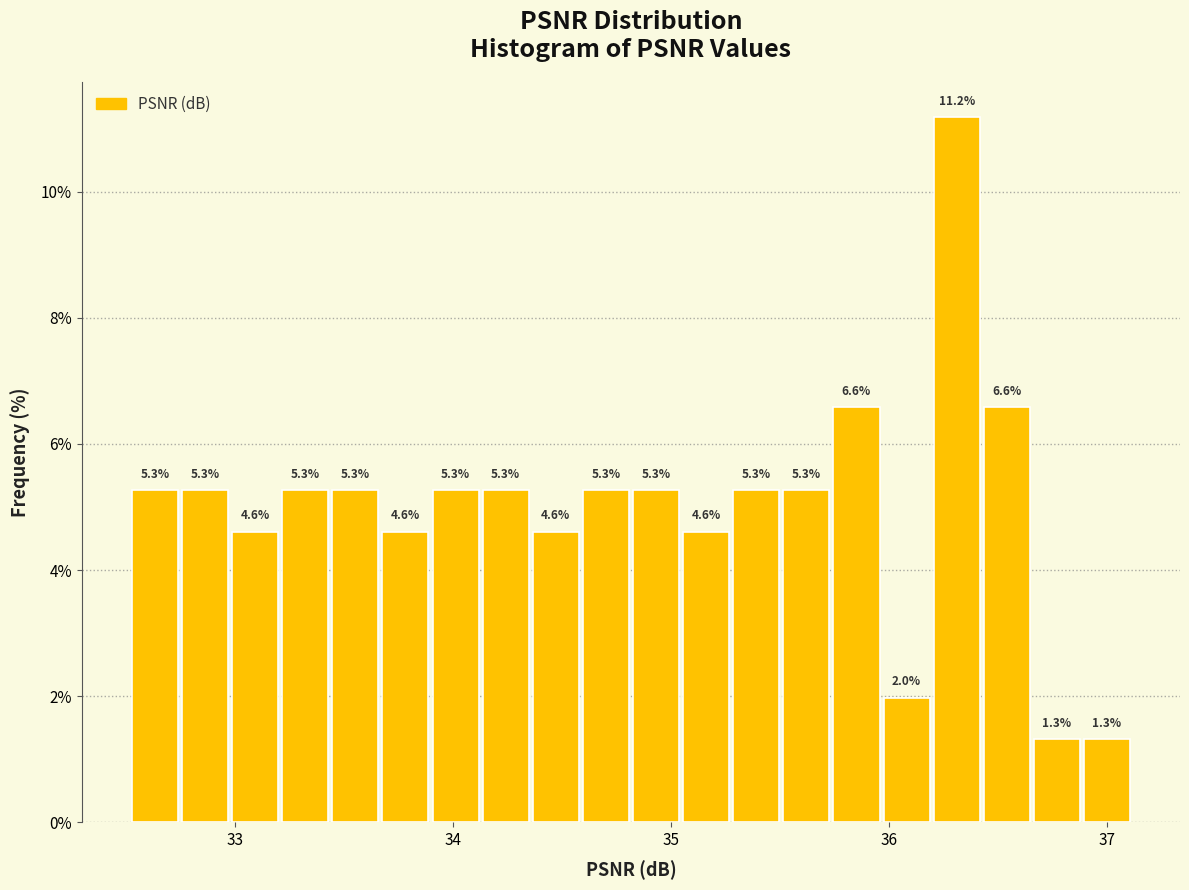

Around what value on the x-axis is the tallest bar? Give the approximate position of its centre, as read against the axis.

36.3